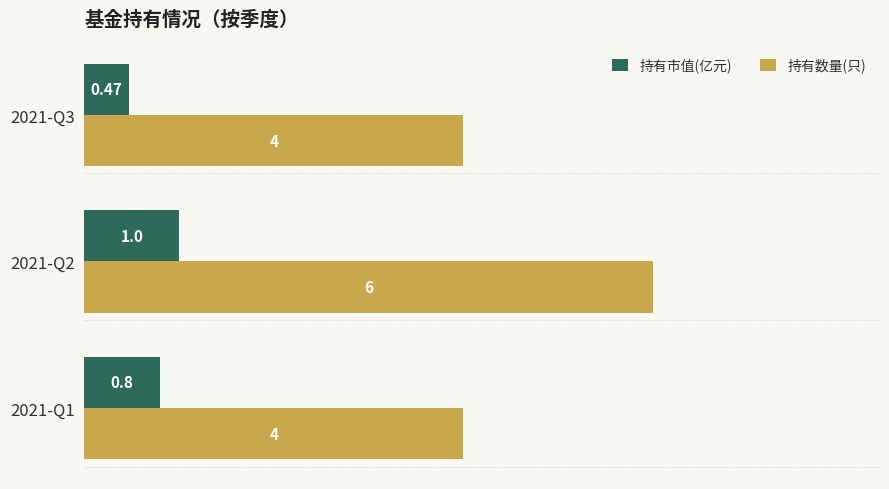

List the series in order of their peak value, highest first.

持有数量(只), 持有市值(亿元)